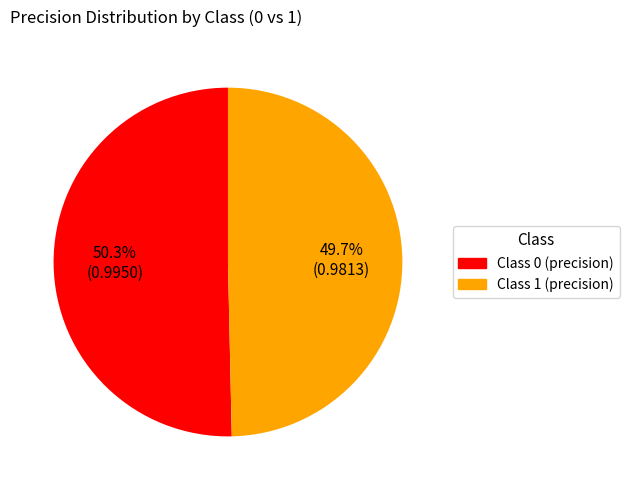

Is there any slice that represents more than half of the pie?

Yes